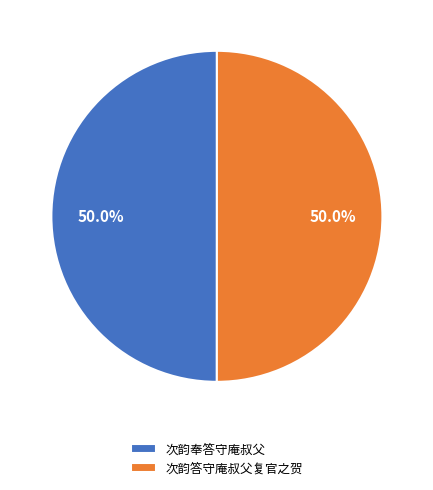

How many slices are in this pie chart?

2